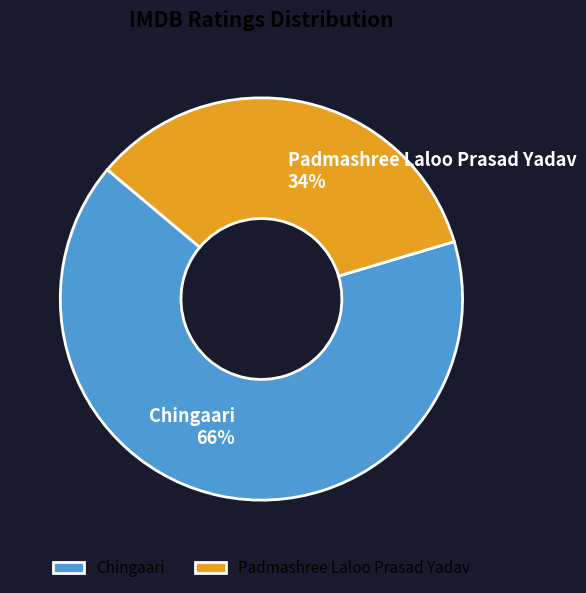

Which category accounts for the majority?

Chingaari